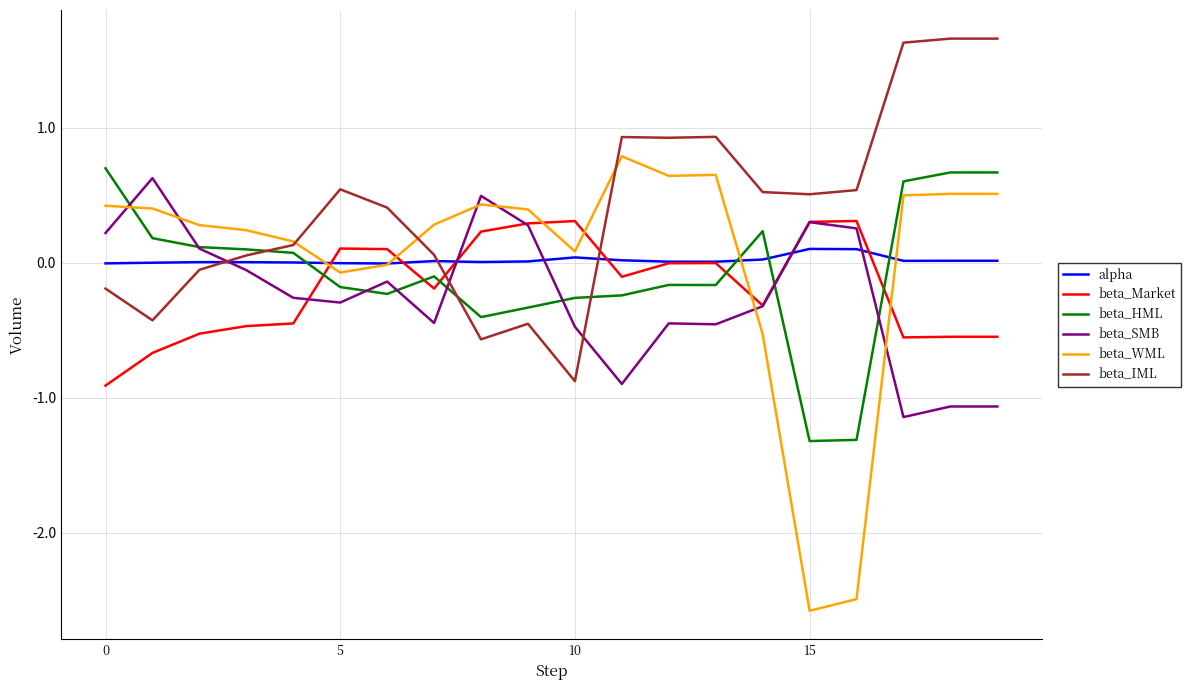

True or false: beta_WML and beta_Market cross at least once.

True